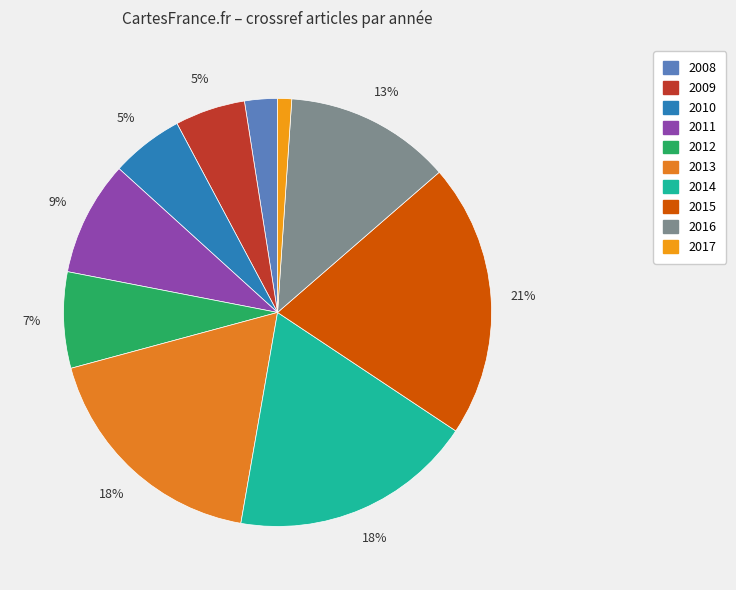

To the nearest percent, what is the difference between the 2012 and 2009 slice percentages?

2%